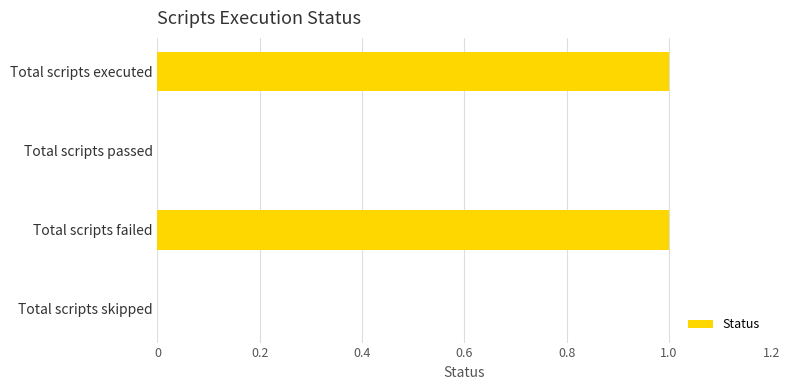

What is the maximum value shown in the chart?

1